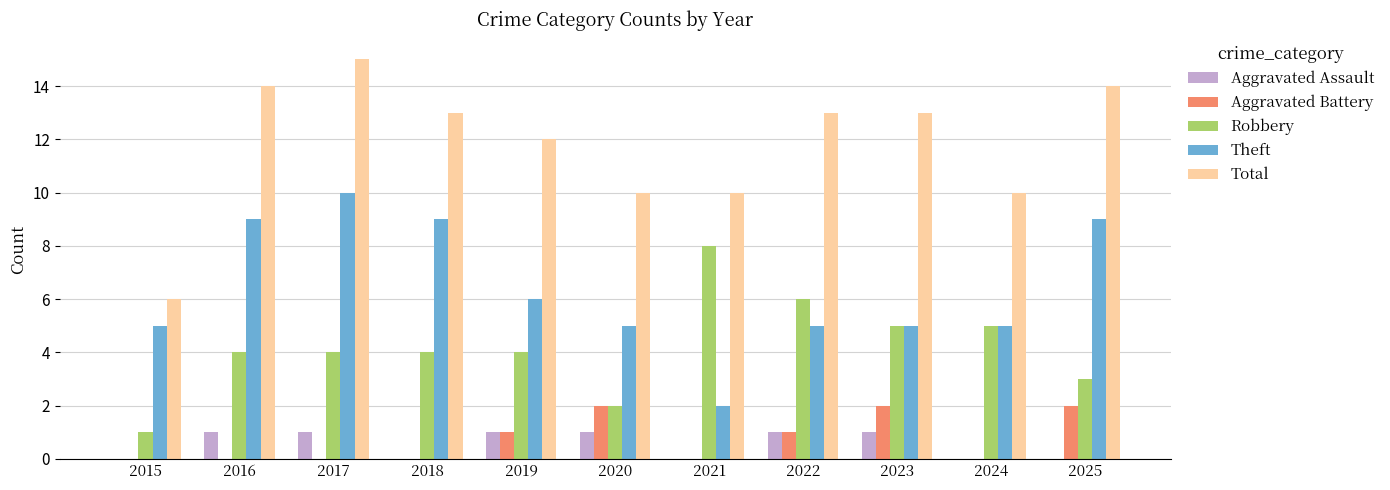

True or false: Total has a value of 10 at 2017.

False